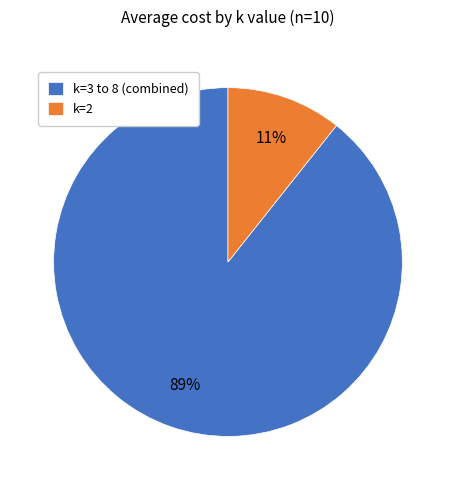

Rank the categories by value from lowest to highest.

k=2, k=3 to 8 (combined)